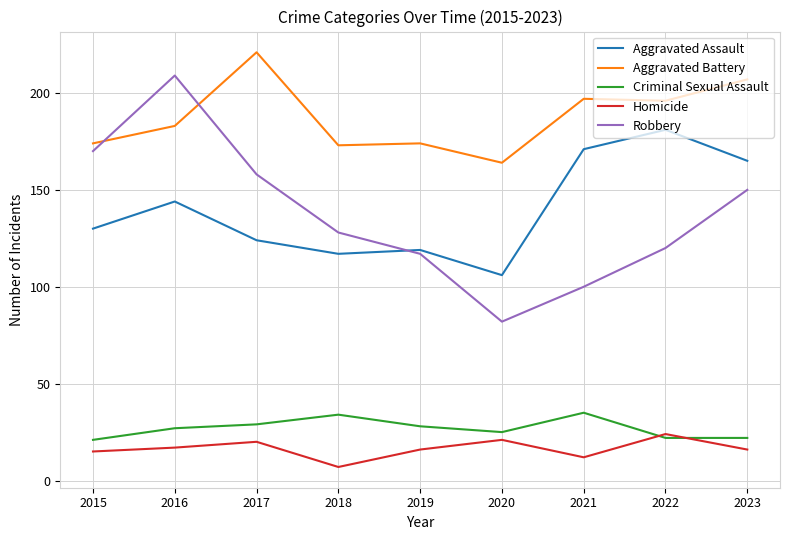

Reading left to right, what are all the values shown in this chart?

Aggravated Assault: 130	144	124	117	119	106	171	181	165
Aggravated Battery: 174	183	221	173	174	164	197	196	207
Criminal Sexual Assault: 21	27	29	34	28	25	35	22	22
Homicide: 15	17	20	7	16	21	12	24	16
Robbery: 170	209	158	128	117	82	100	120	150